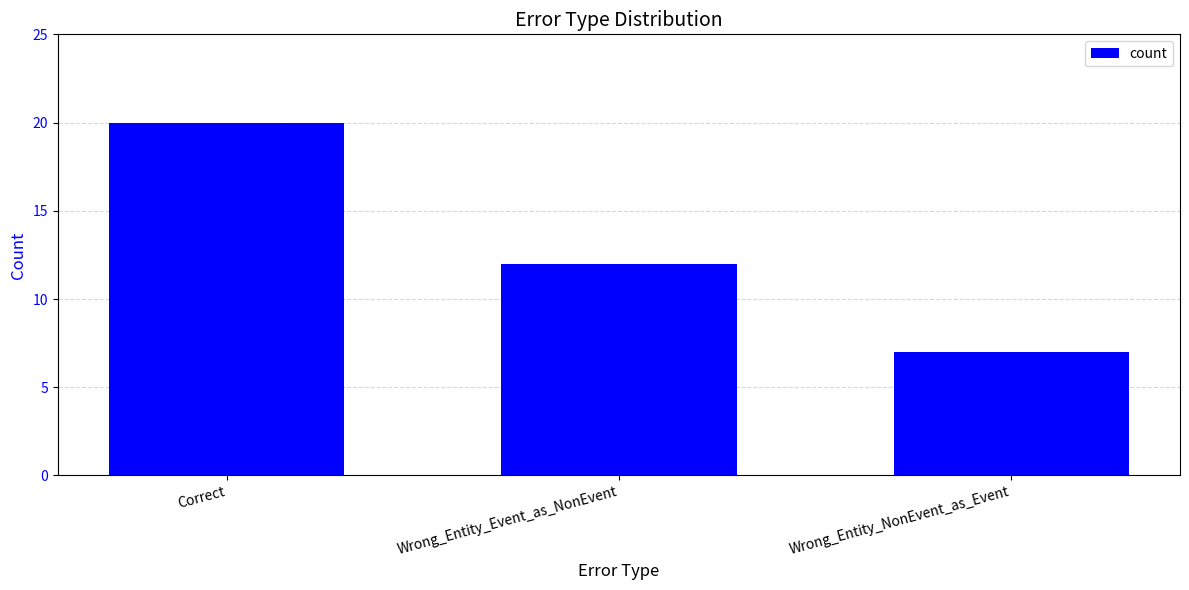

Where is the data nearest to the value 13?

Wrong_Entity_Event_as_NonEvent